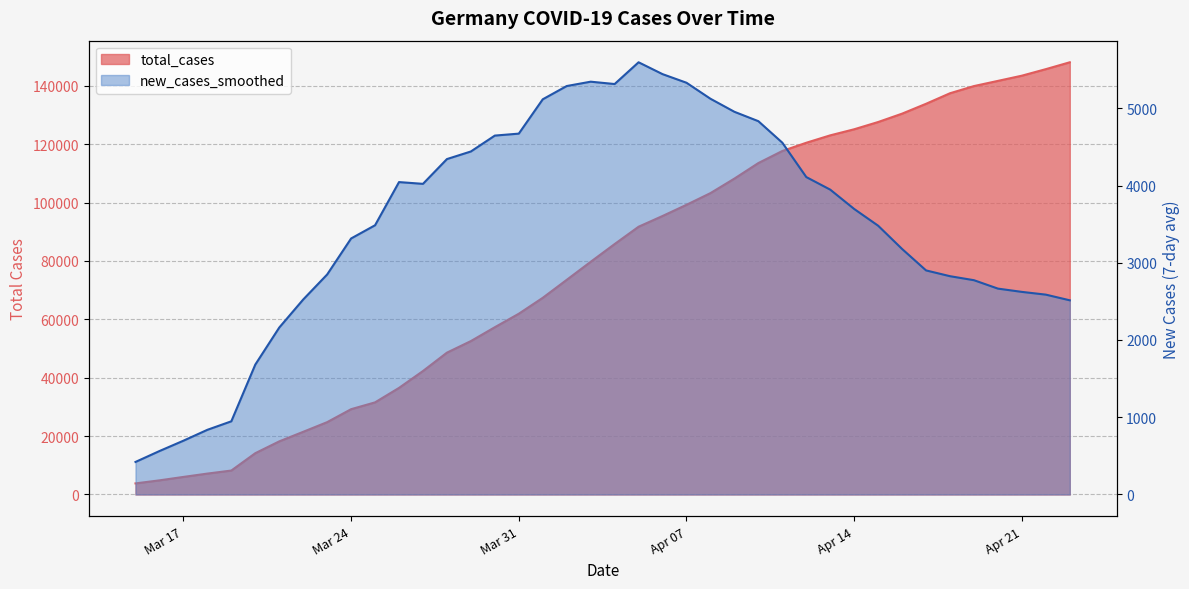

How many values in the new_cases_smoothed series are below 3696?

20